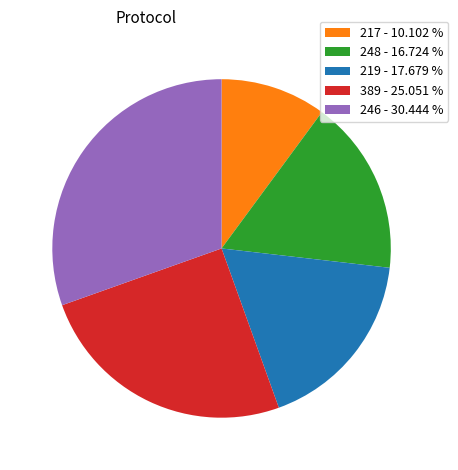

Is 217 - 10.102 % the majority of the pie?

No